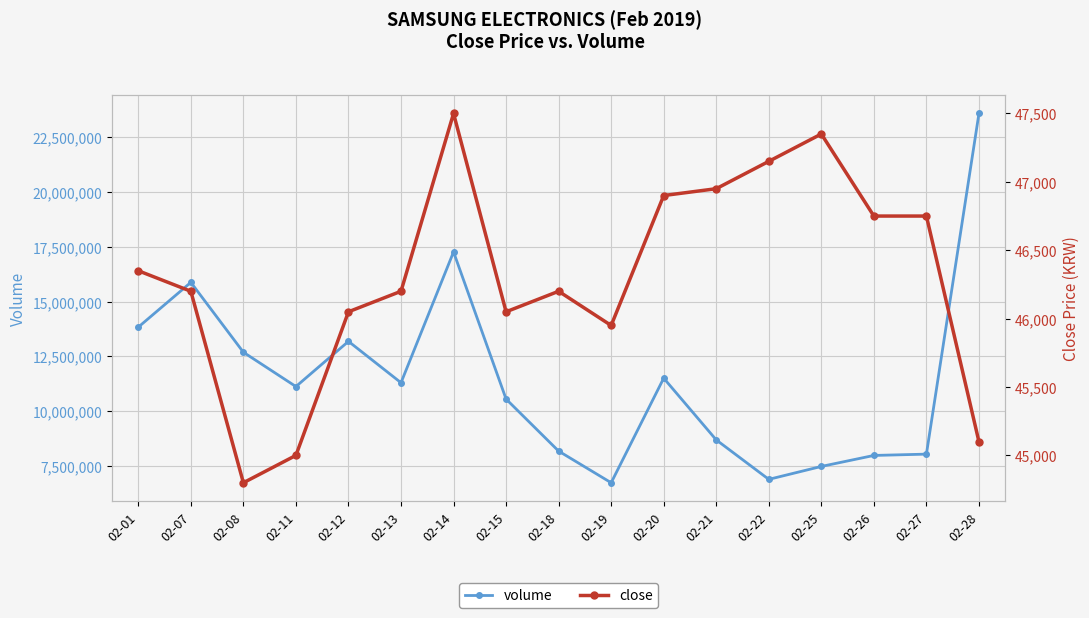

What is the value of the volume point at the 15th from the left?

7985547